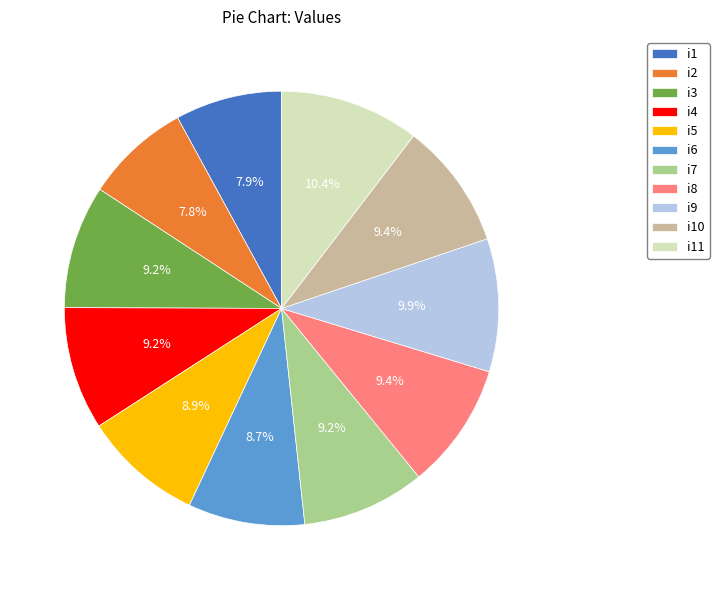

True or false: i1 accounts for 8% of the total.

True